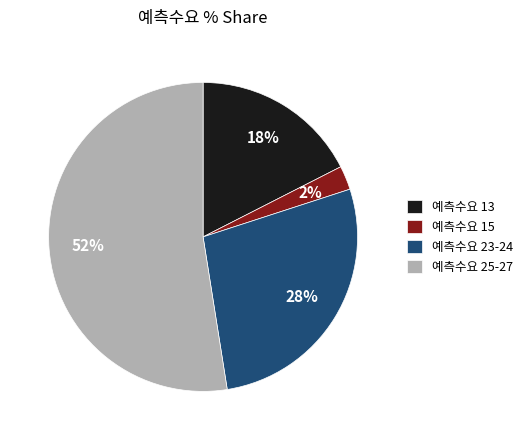

How many slices are in this pie chart?

4